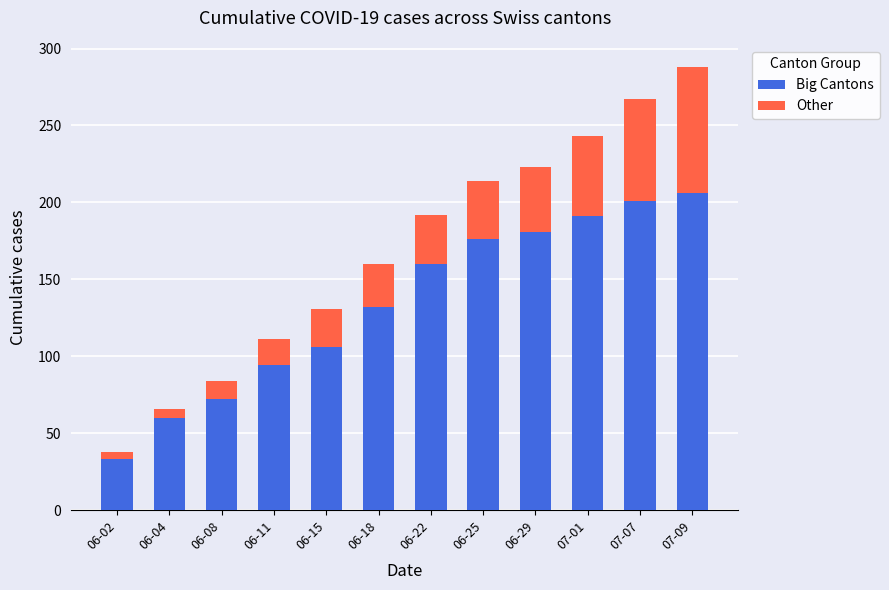

What is the maximum value for Big Cantons?

206